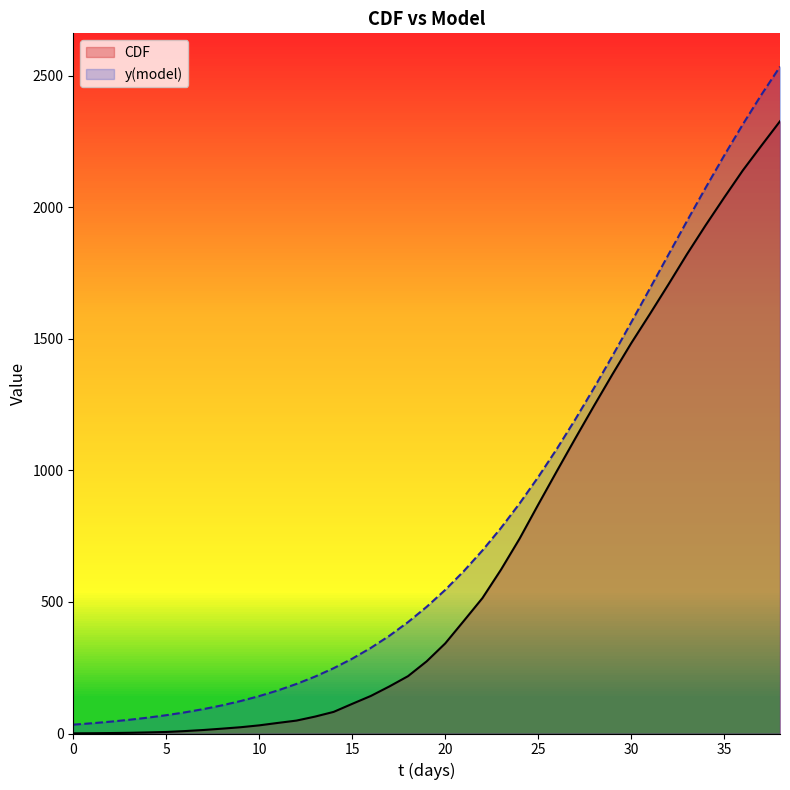

What is the value of the CDF point at the 18th from the left?

179.1